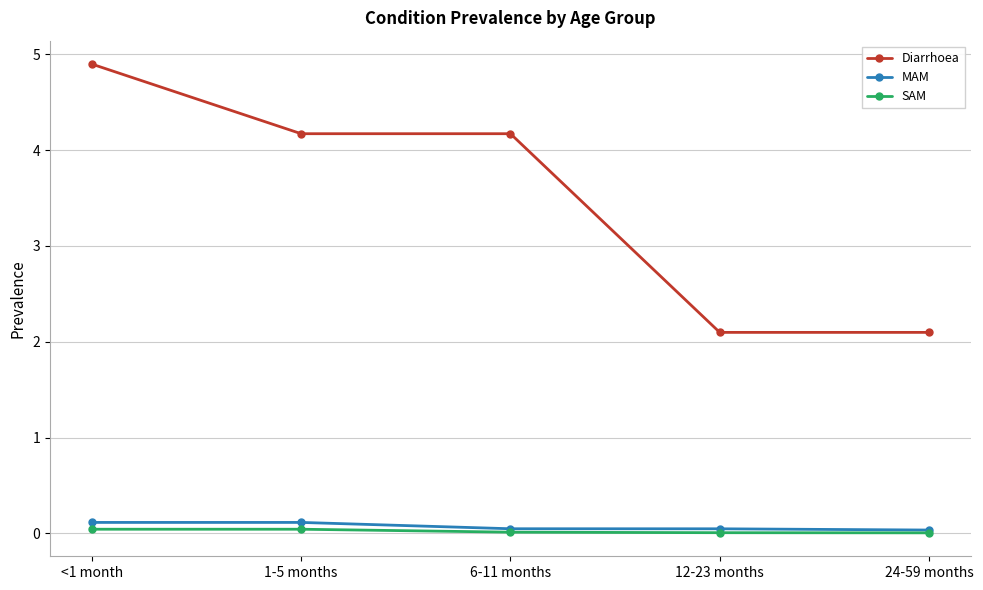

At <1 month, list the series in order from smallest to largest.

SAM, MAM, Diarrhoea